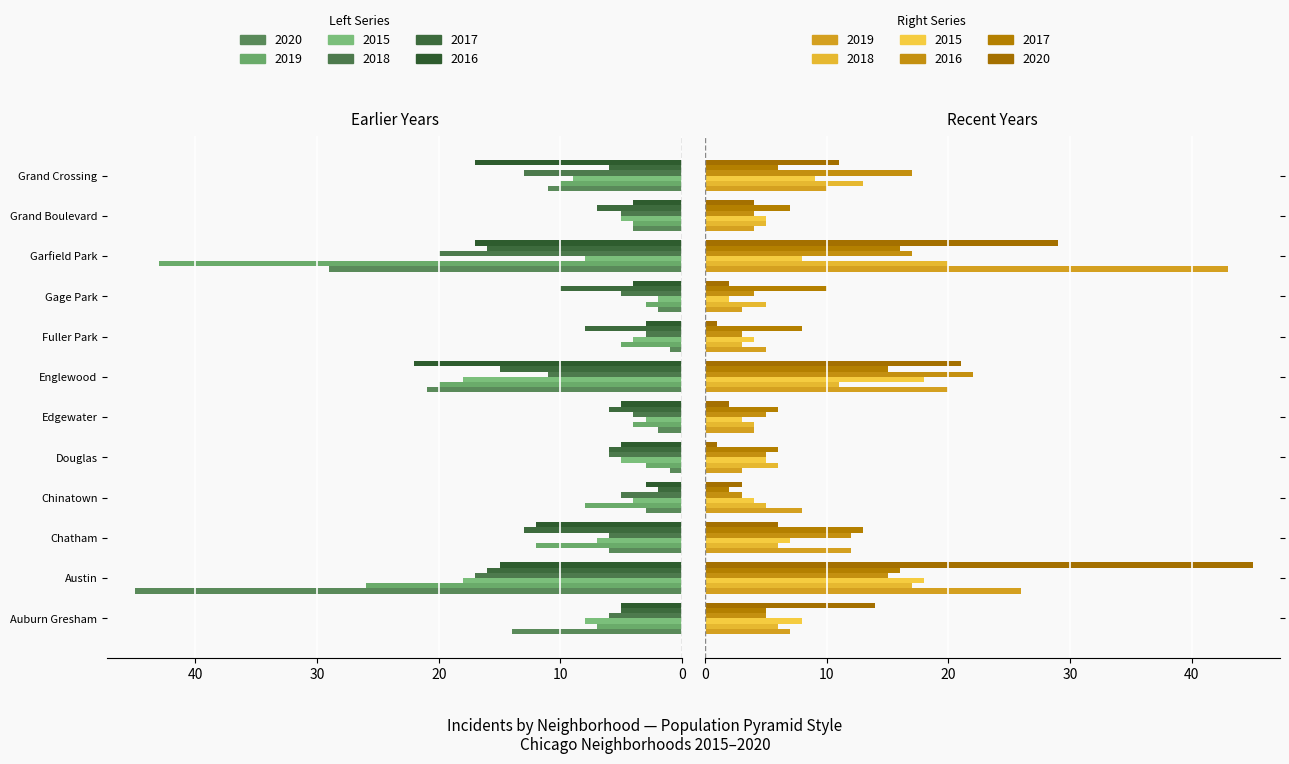

What is the difference between the second highest and second lowest values in the 2019 series?

23